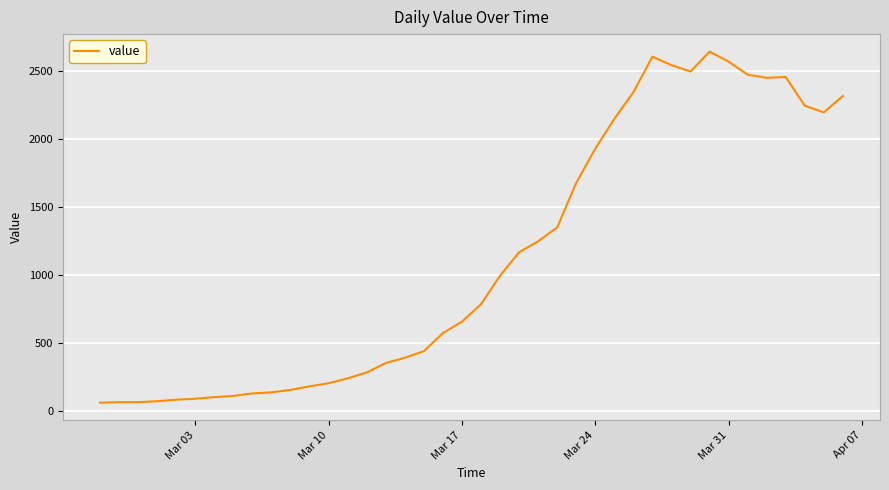

What is the average value?

1124